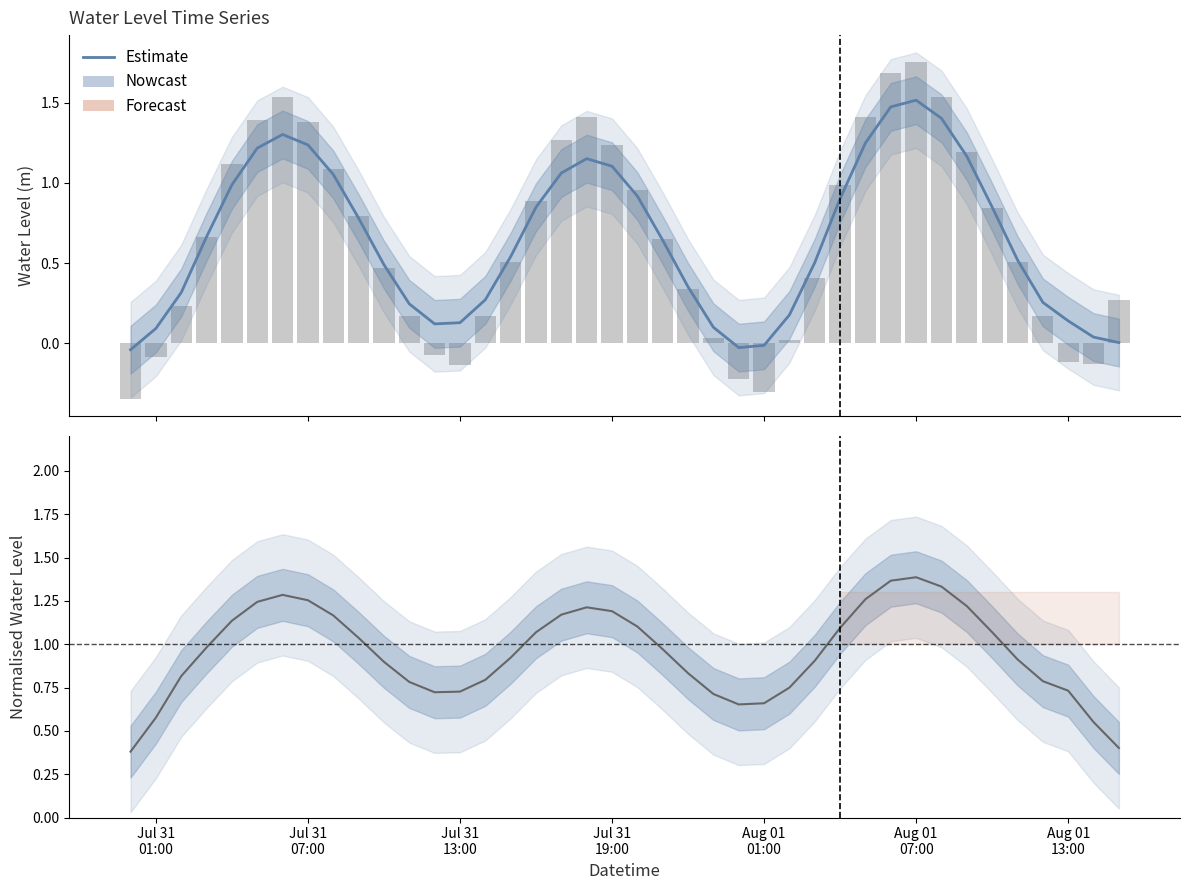

How many values in Water Level (m) are below zero?

8